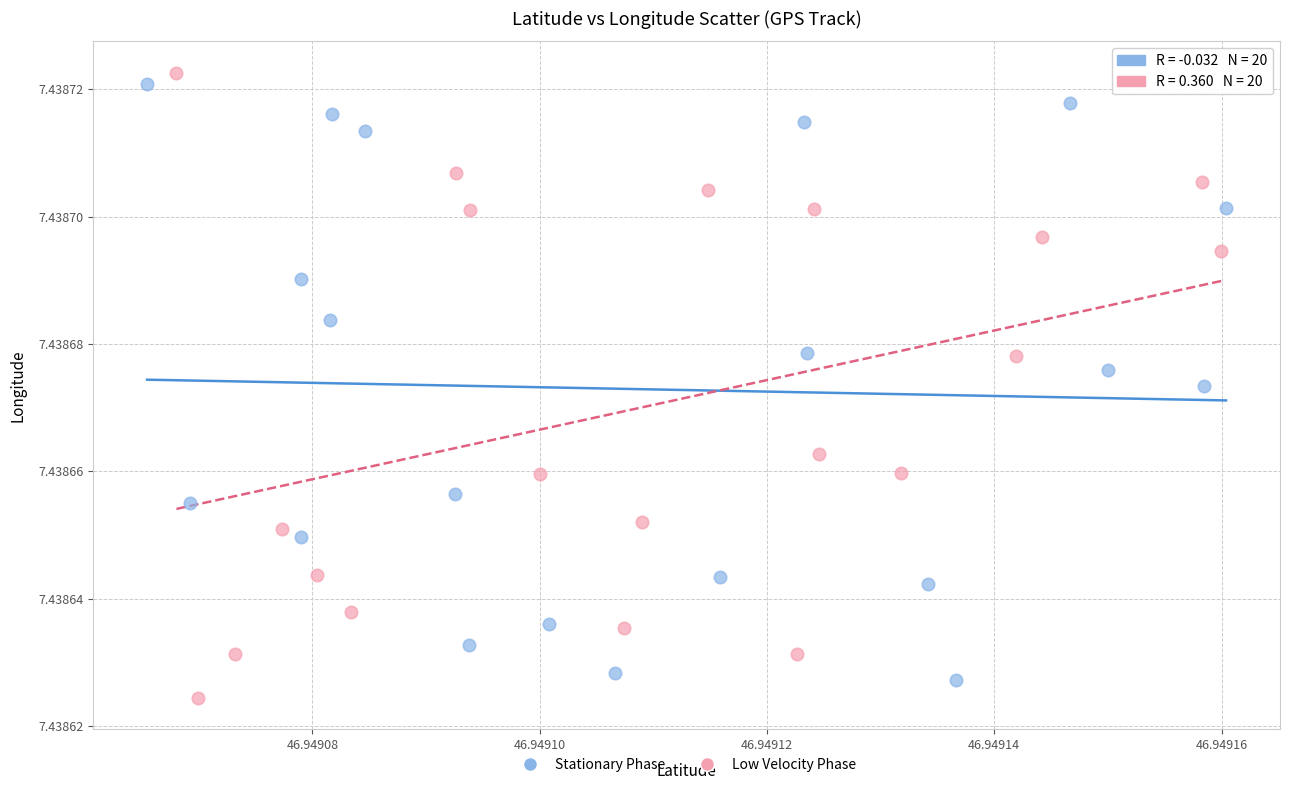

What are all the series names shown in the legend?

Stationary Phase, Low Velocity Phase